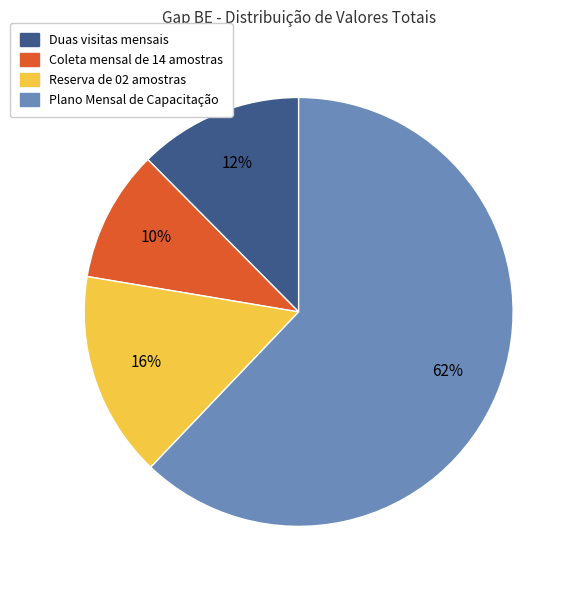

True or false: Plano Mensal de Capacitação accounts for 62% of the total.

True